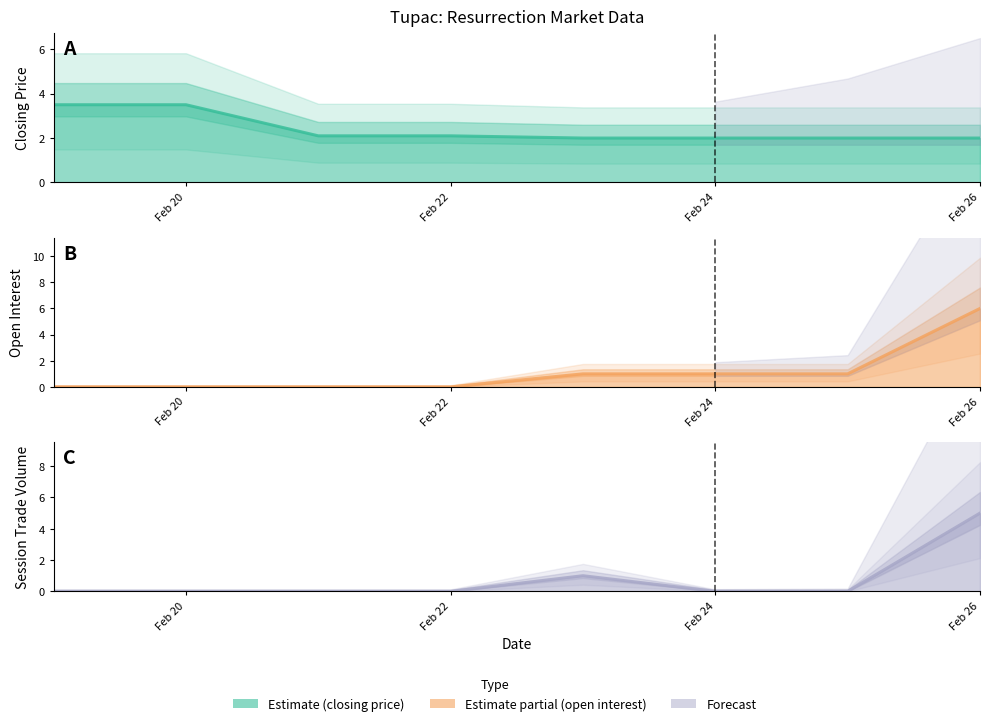

At which category is the sum across all series the highest?

Feb 26